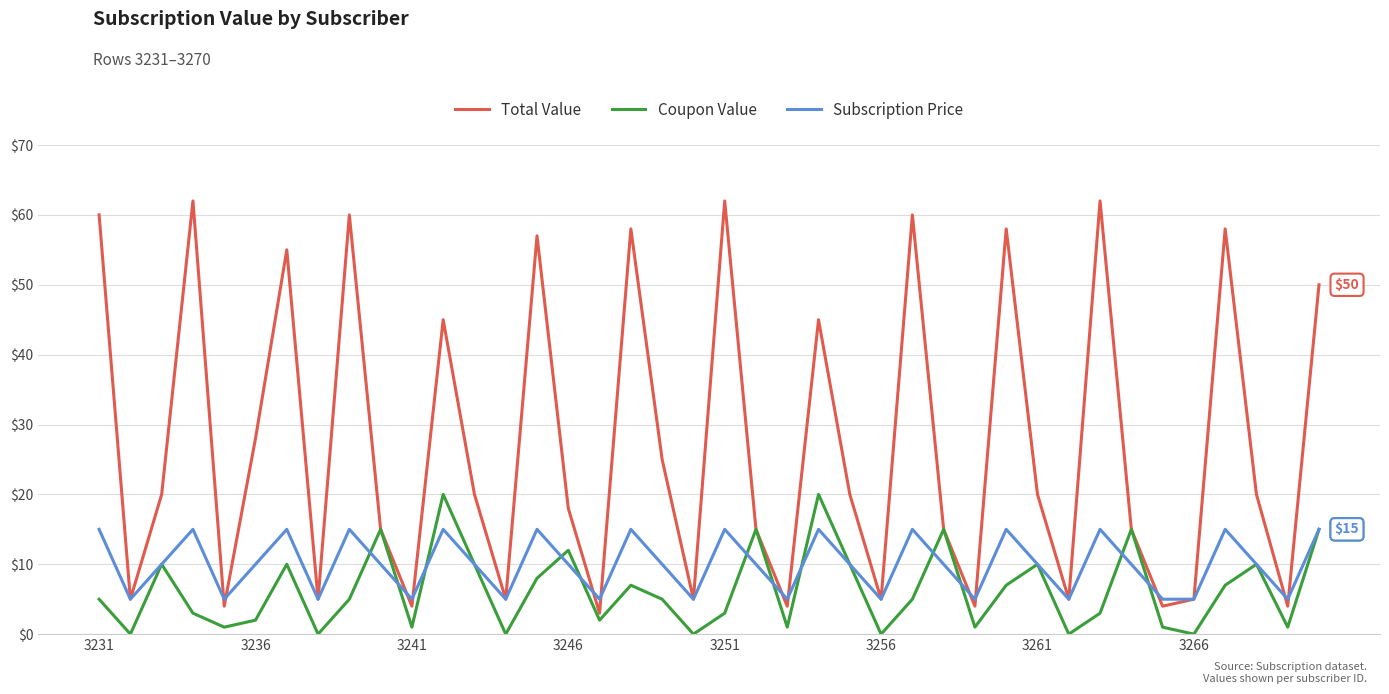

Rank the series by their average value, from lowest to highest.

Coupon Value, Subscription Price, Total Value